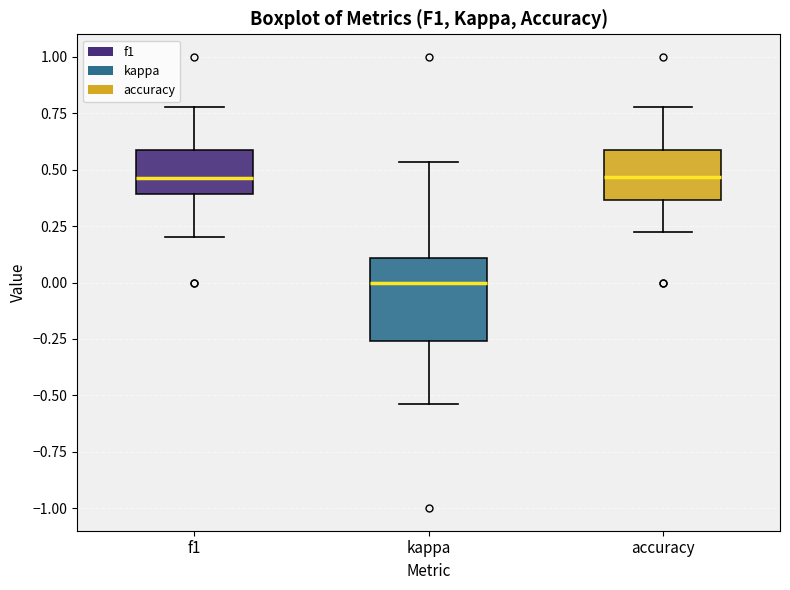

Which box is the tallest, from its lower edge to its upper edge?

kappa